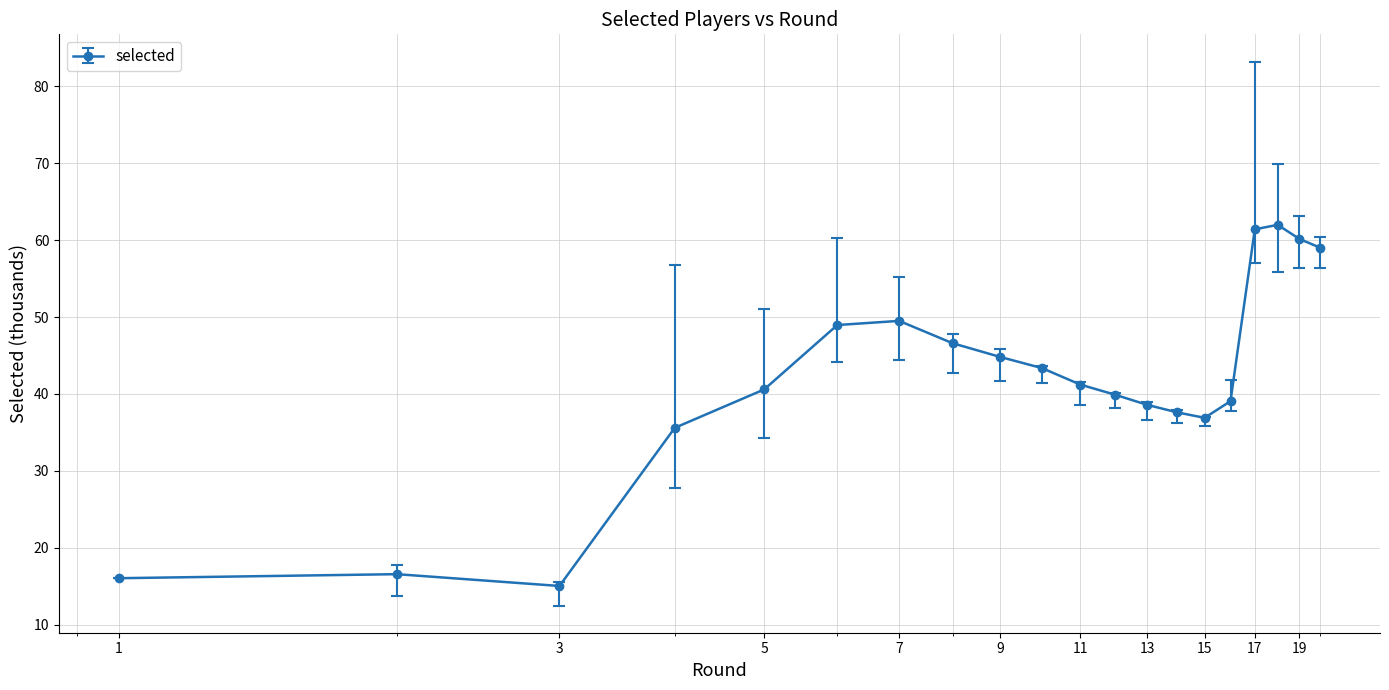

How many points are lower than both their immediate neighbors (excluding endpoints)?

2